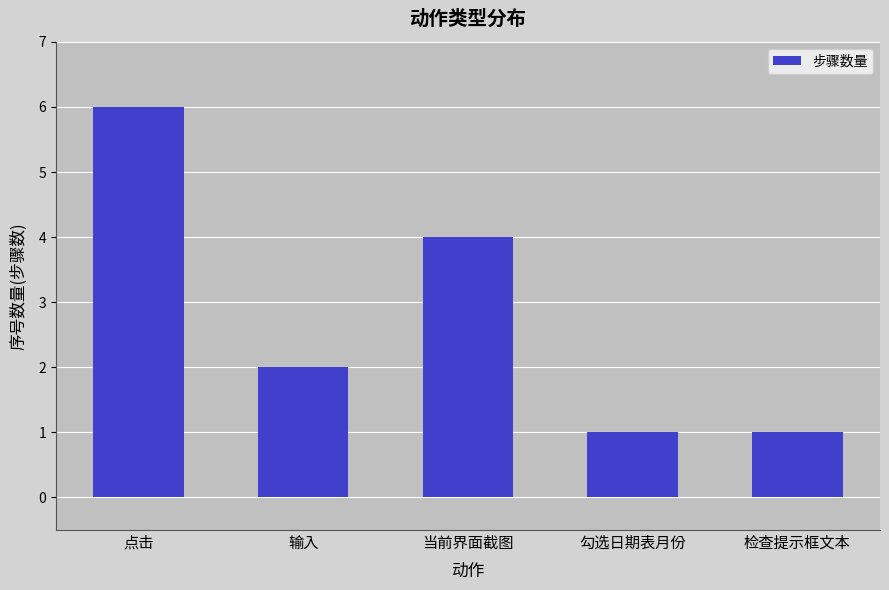

What is the approximate value at 检查提示框文本?

1